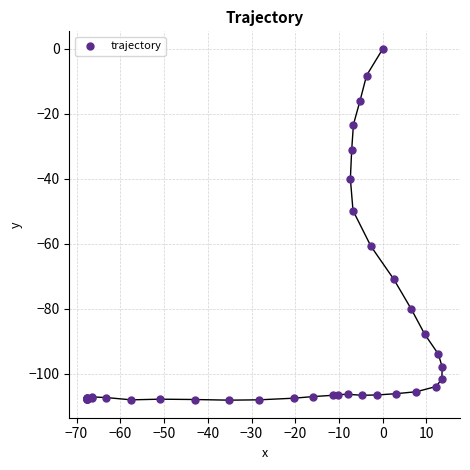

What Y value in the scatter plot is closest to -54?

-49.8